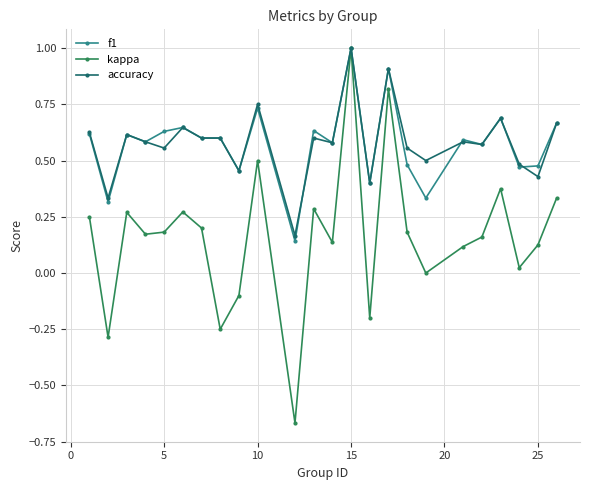

Which series has the widest spread of values?

kappa